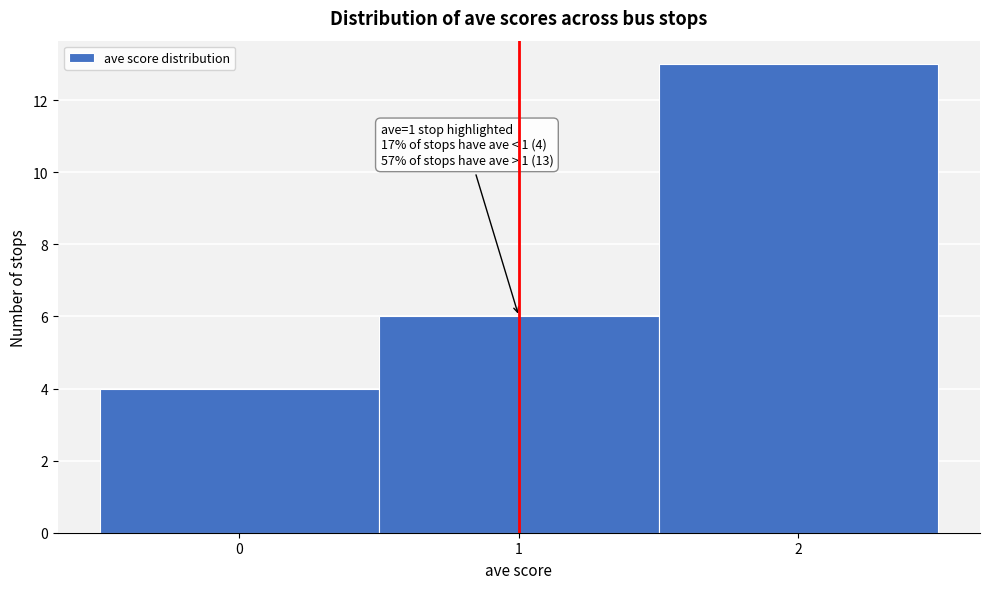

Over which range of the x-axis is the bar tallest?

1.5 to 2.5